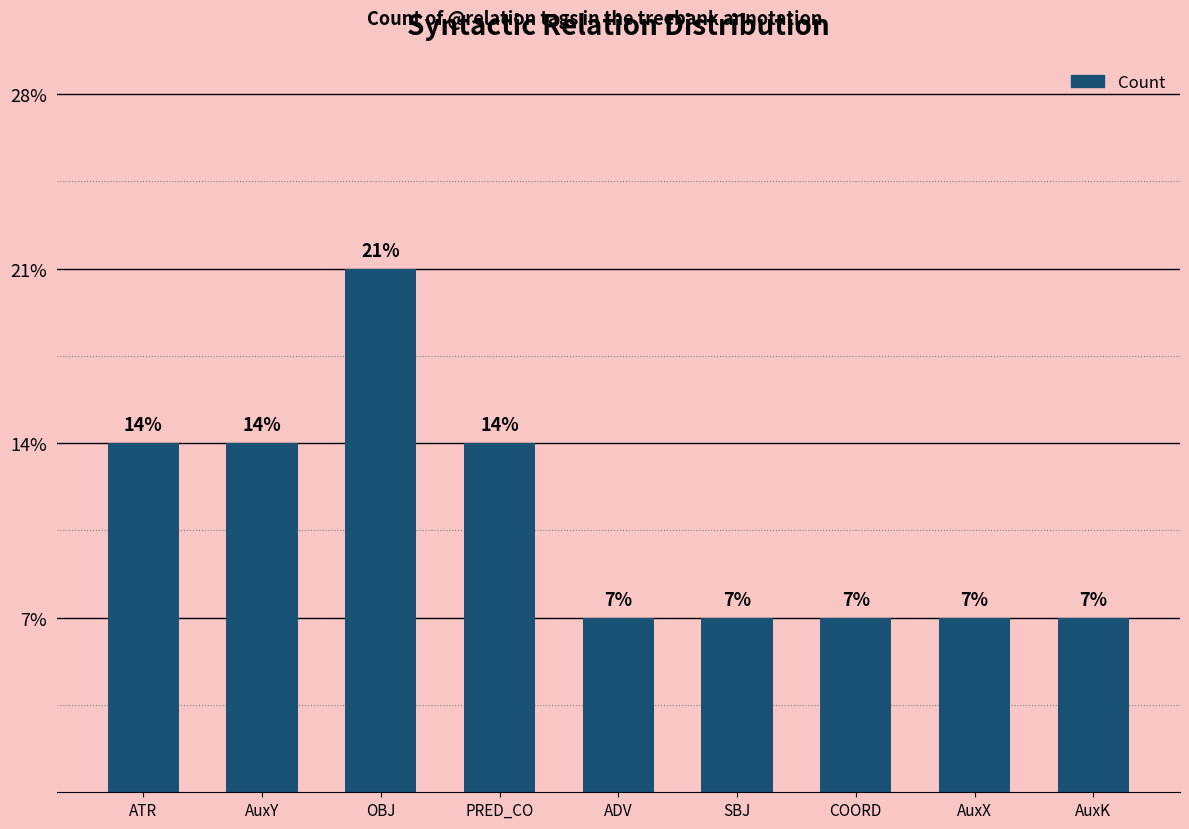

What position from the left is SBJ?

6